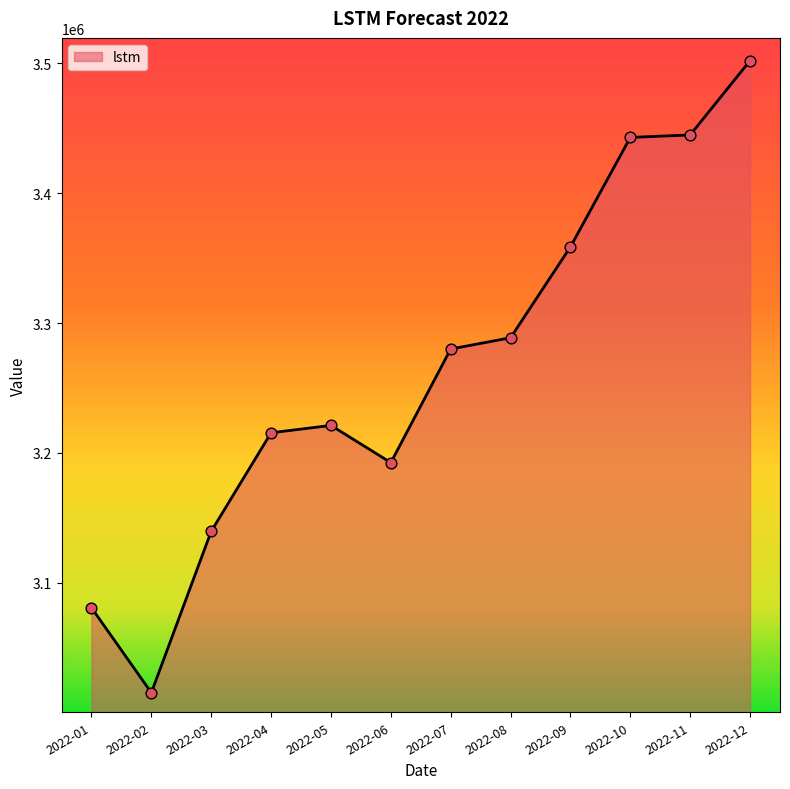

What is the change in value from 2022-01 to 2022-09?

+277922.6